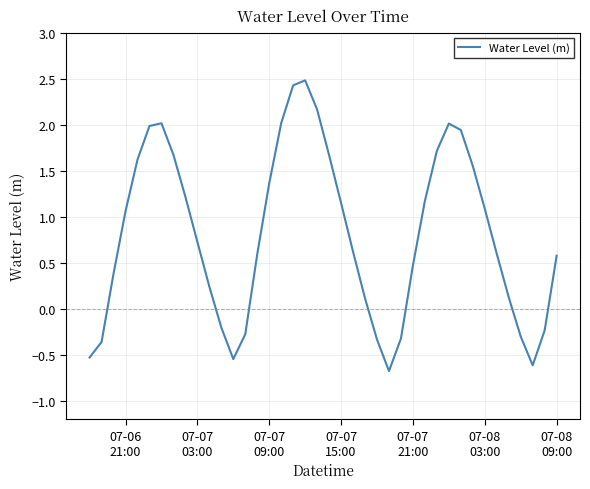

What is the greatest value displayed?

2.5